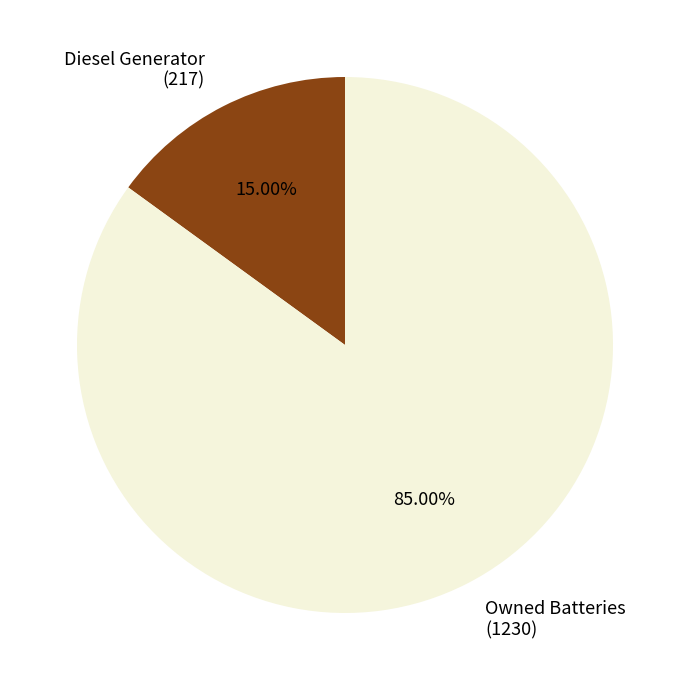

Which slice represents more than half of the pie?

Owned Batteries (1230)